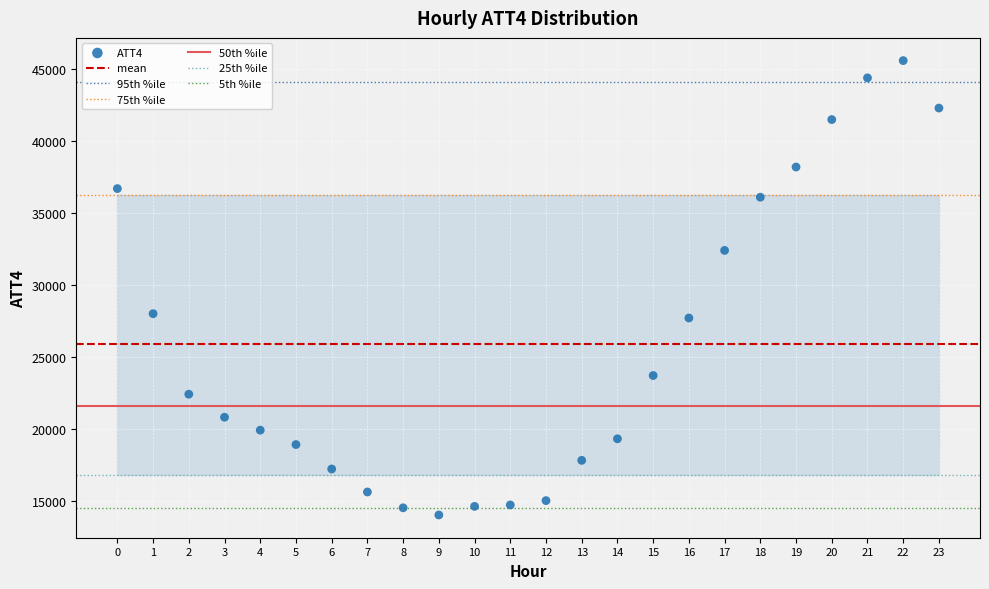

What is the range of Y values (max minus min)?

31600